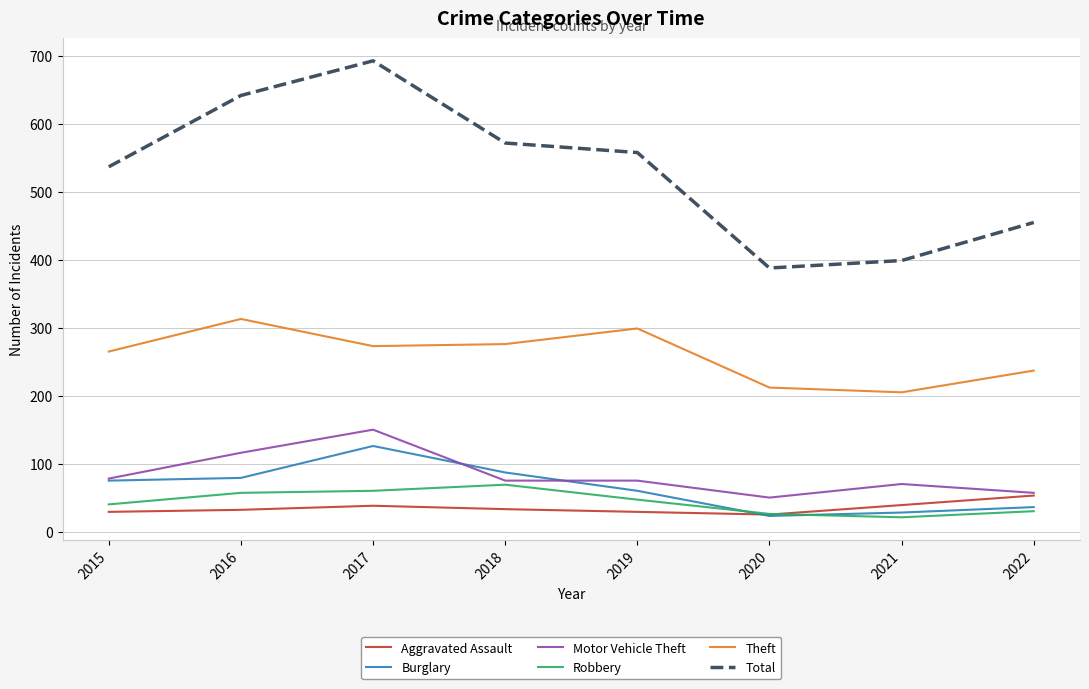

What is the maximum value for Motor Vehicle Theft?

150